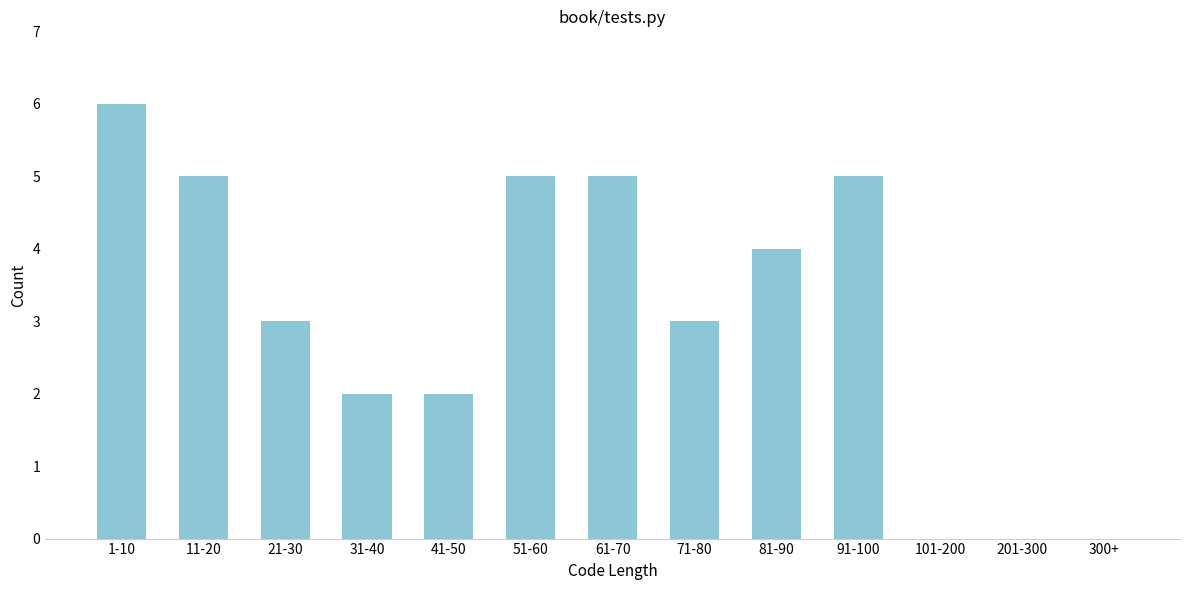

Reading left to right, list all the values displayed in this chart.

1-10=6	11-20=5	21-30=3	31-40=2	41-50=2	51-60=5	61-70=5	71-80=3	81-90=4	91-100=5	101-200=0	201-300=0	300+=0